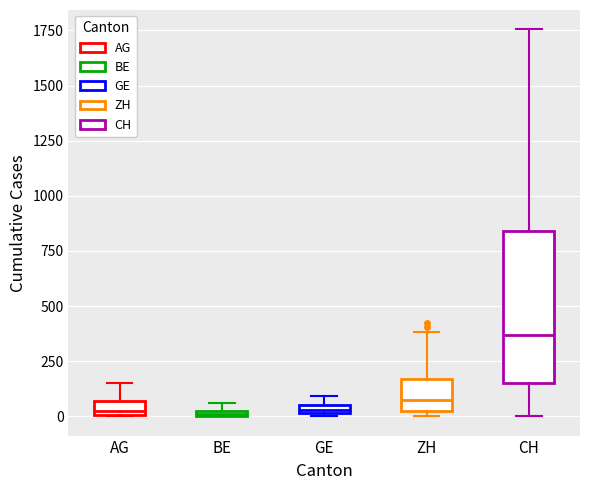

Comparing the boxes themselves (not the whiskers), which one is the tallest?

CH